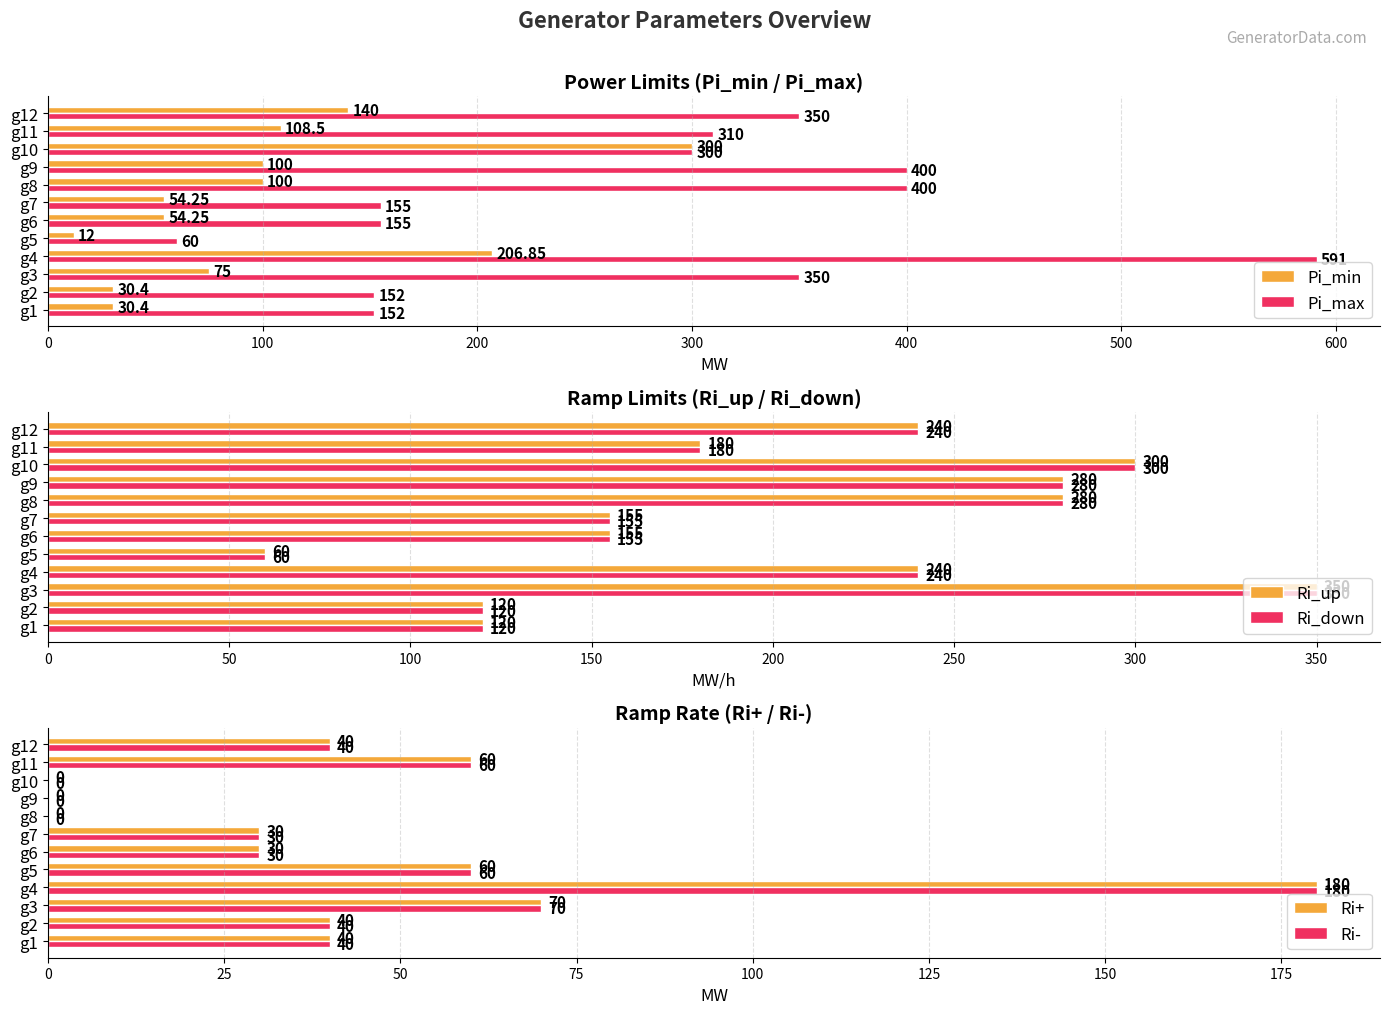

What is the difference between the maximum and minimum values in the Pi_min series?

288.0